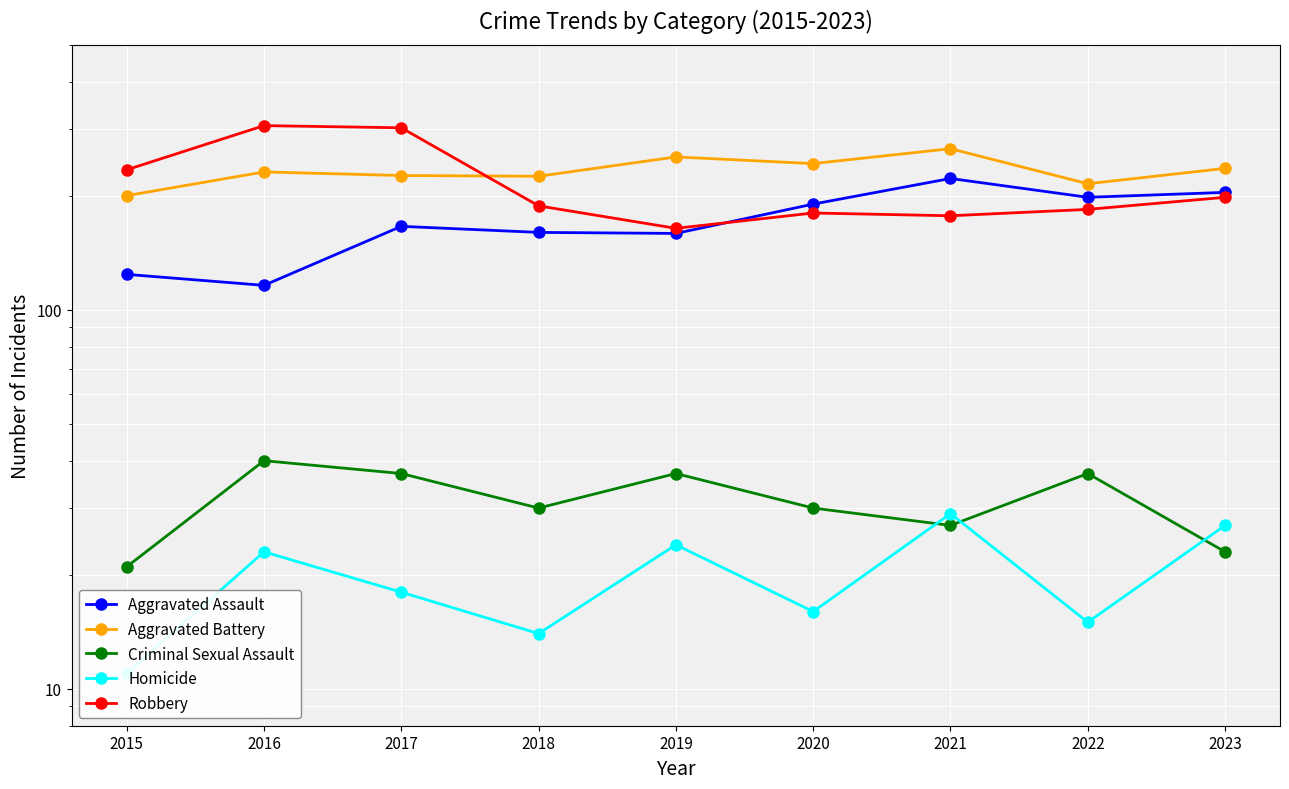

True or false: Robbery has a value of 49 at 2021.

False